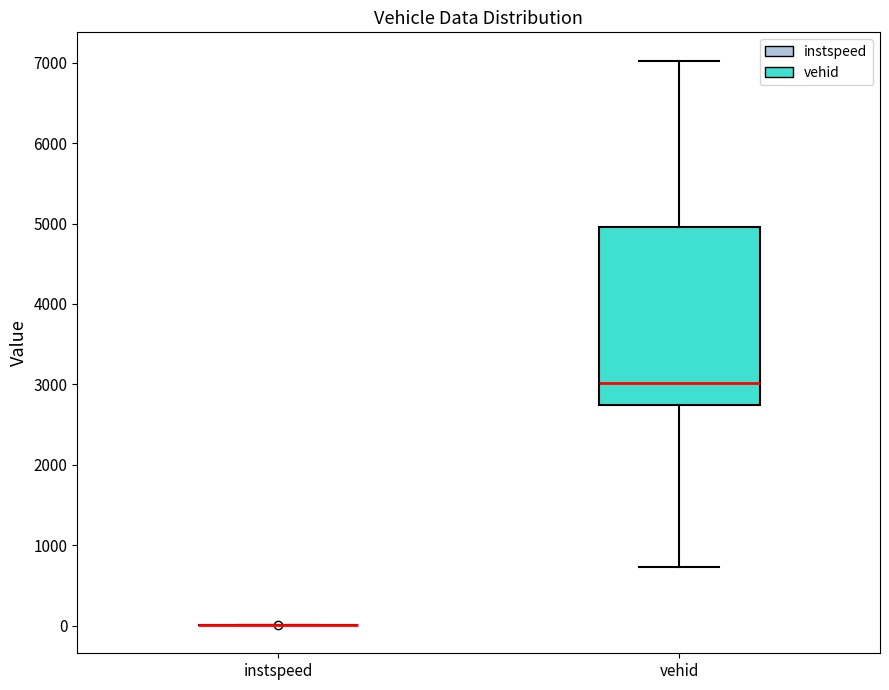

Reading left to right, transcribe this box plot: for each box, give where its median line is, the range the box spans, and where its two whiskers end, as read against the y-axis. The values are not printed on the chart, so give them approximately, as read against the axis.

instspeed: box collapsed to a line at 0, whiskers 0 to 0
vehid: median 3000, box 2700 to 5000, whiskers 700 to 7000